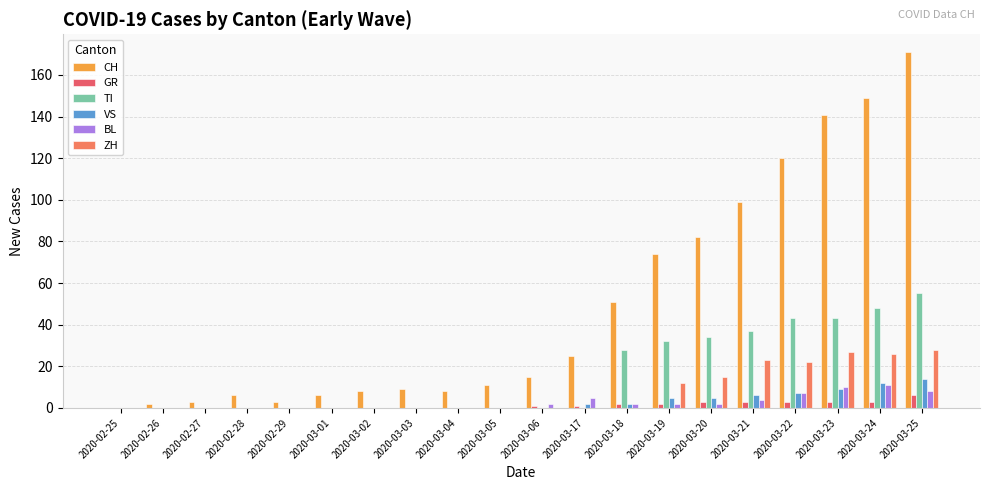

How many groups of bars are there?

20